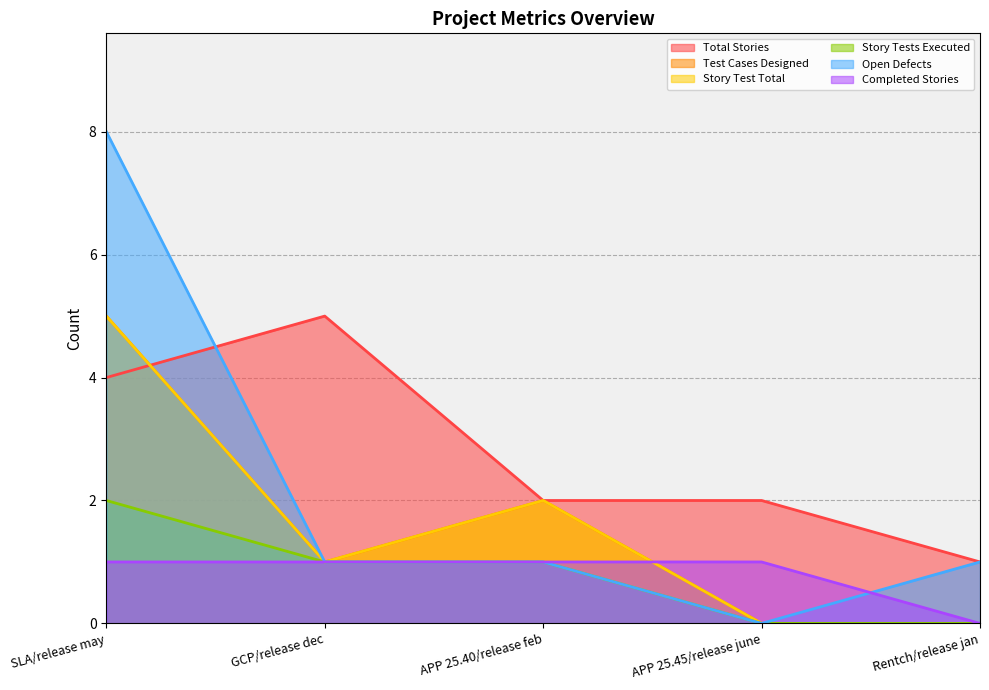

What position from the left is Rentch/release jan?

5